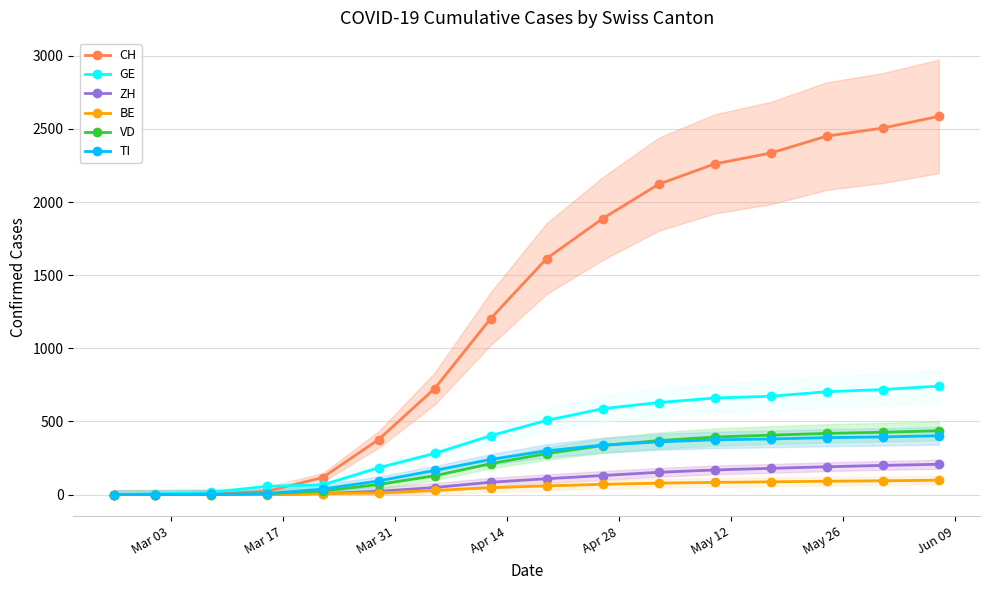

True or false: BE and GE intersect in this chart.

False